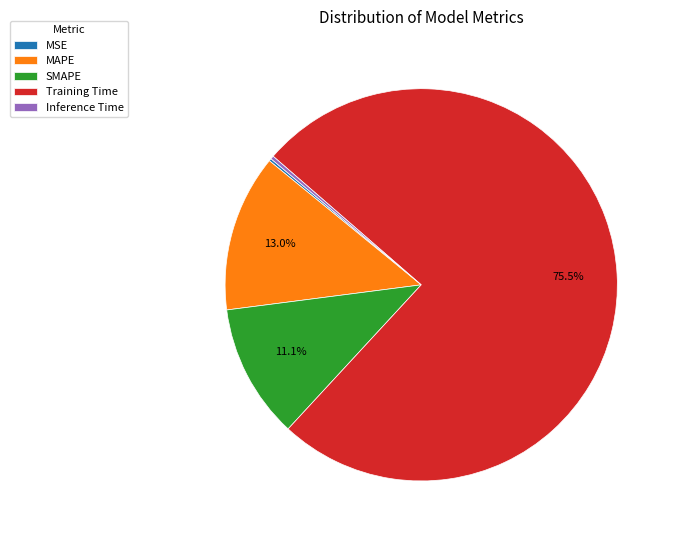

Between Training Time and MAPE, which is larger?

Training Time